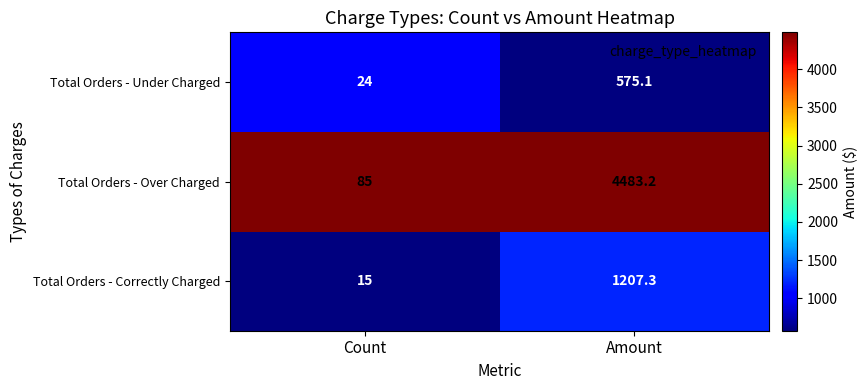

The value of Total Orders - Correctly Charged at Count is 4.9. True or false?

False